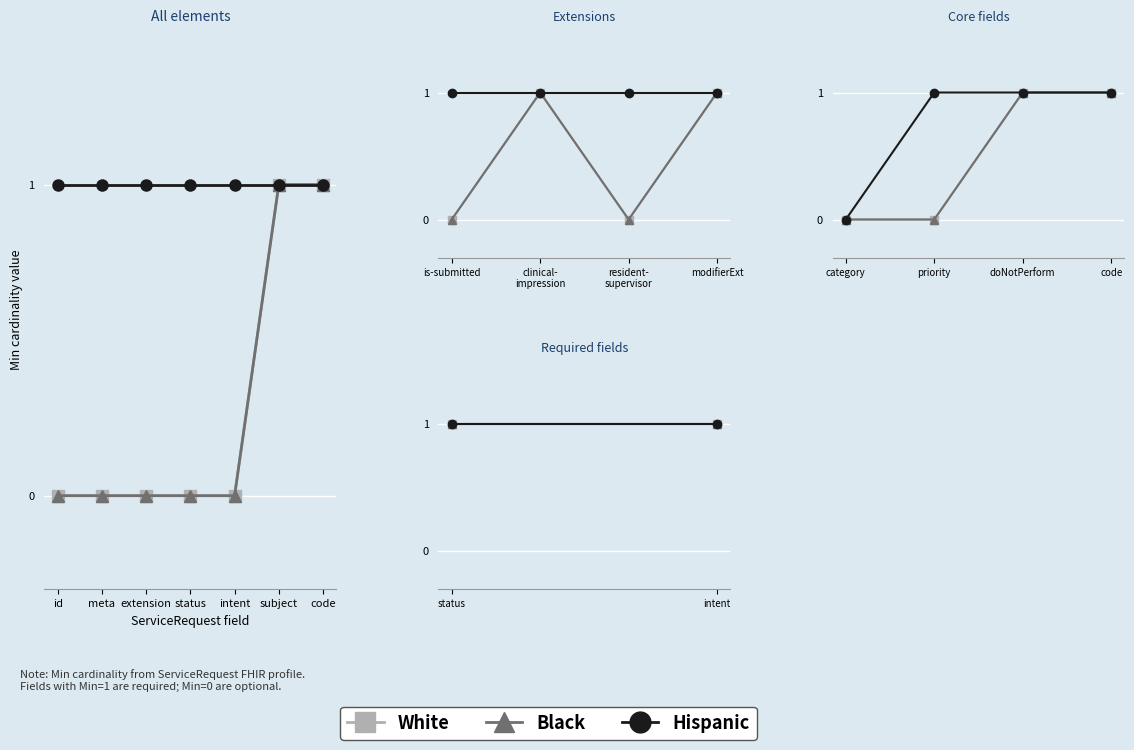

True or false: Black (Min) has a value of 2 at code.

False